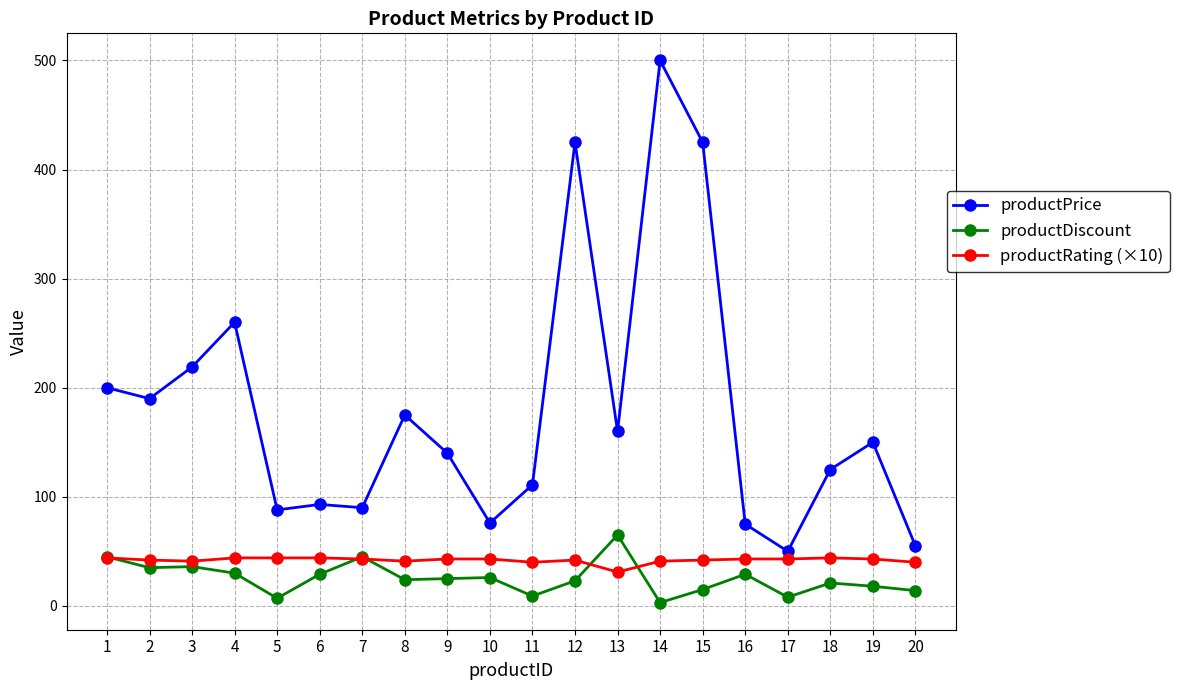

True or false: productDiscount has a value of 65 at 13.

True